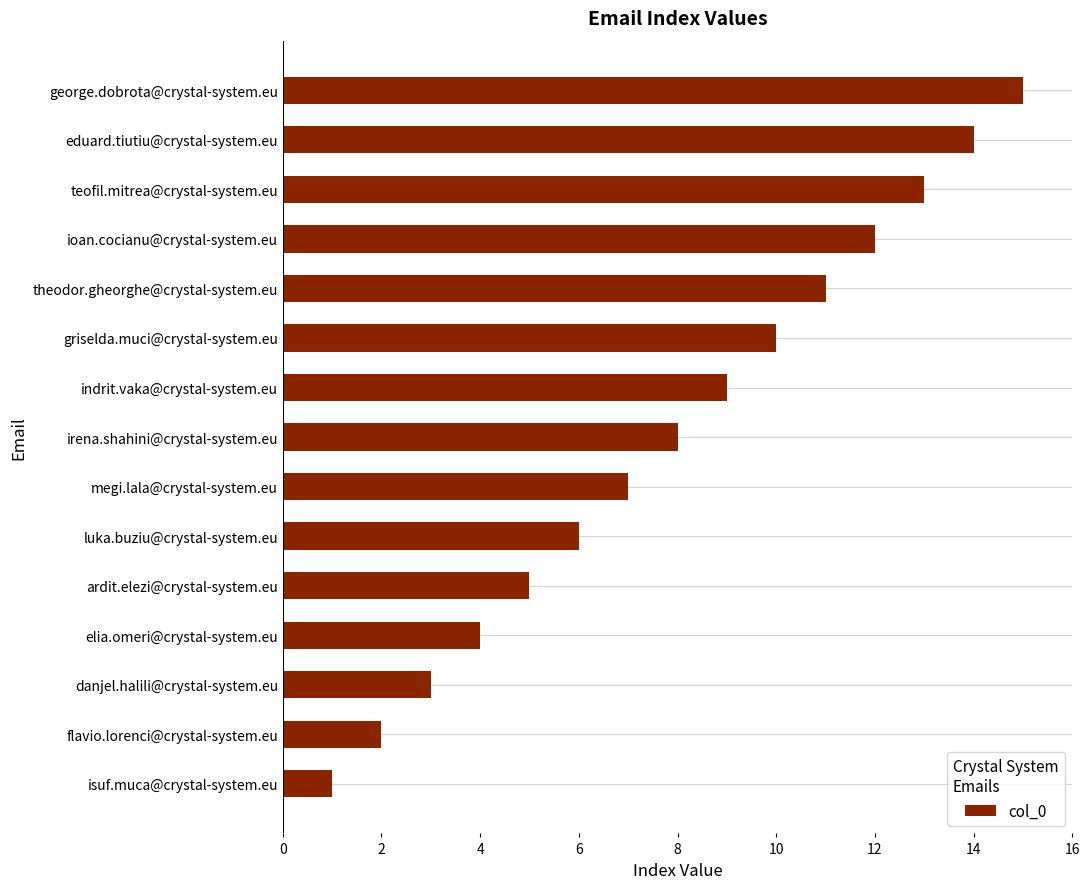

Is it true that the value at griselda.muci@crystal-system.eu is 4?

False